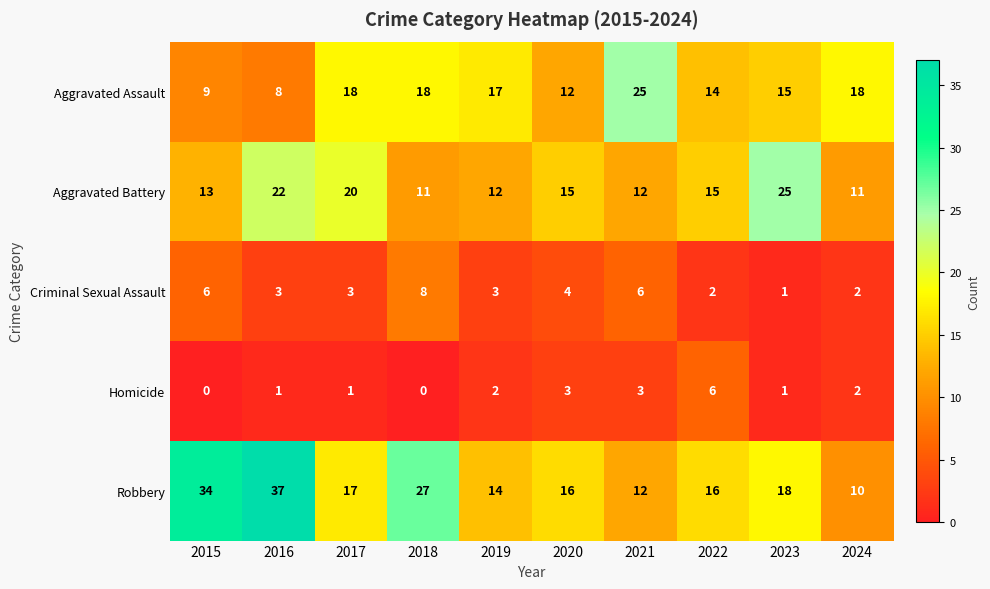

What is the maximum value shown in the chart?

37